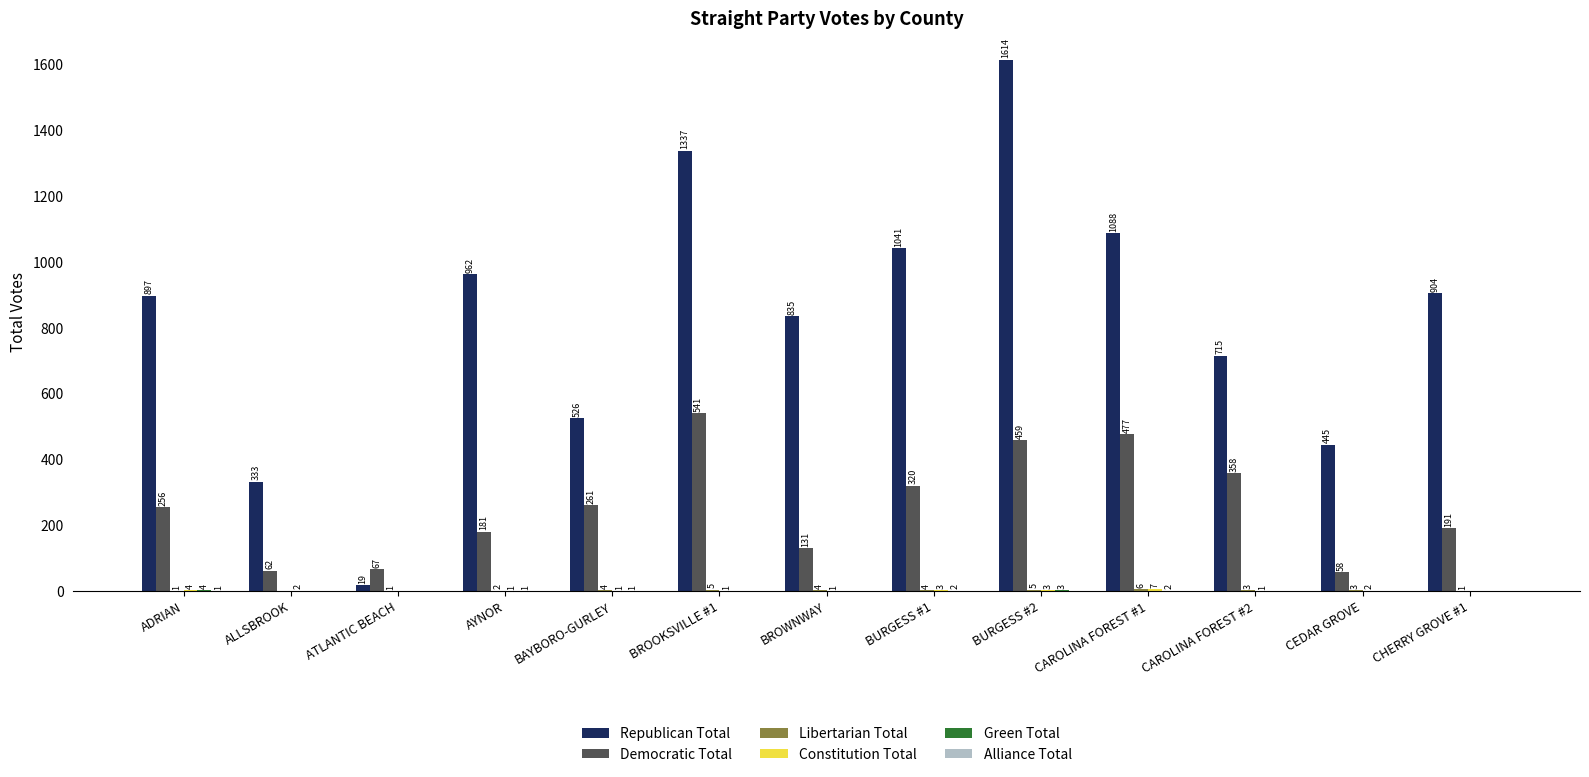

What is the sum of all Republican Total values?

10716